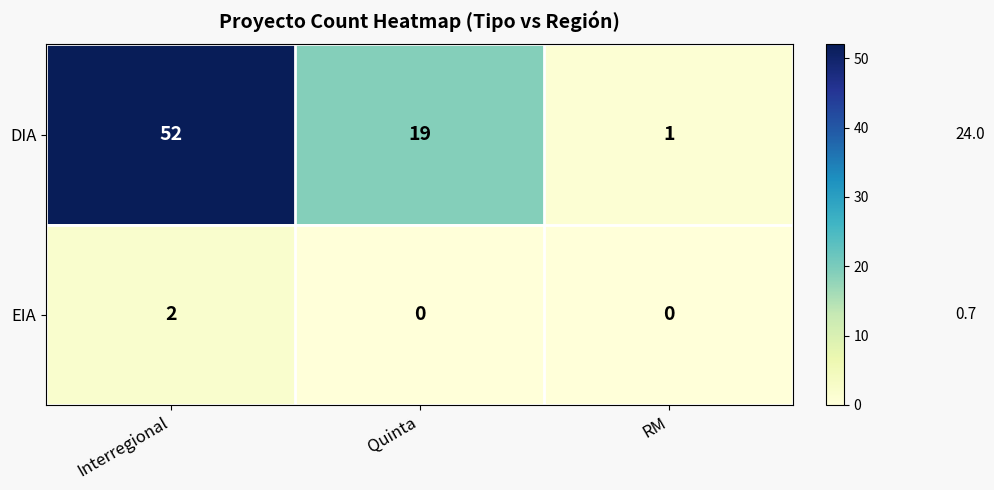

Rank the series by their average value, from lowest to highest.

EIA, DIA